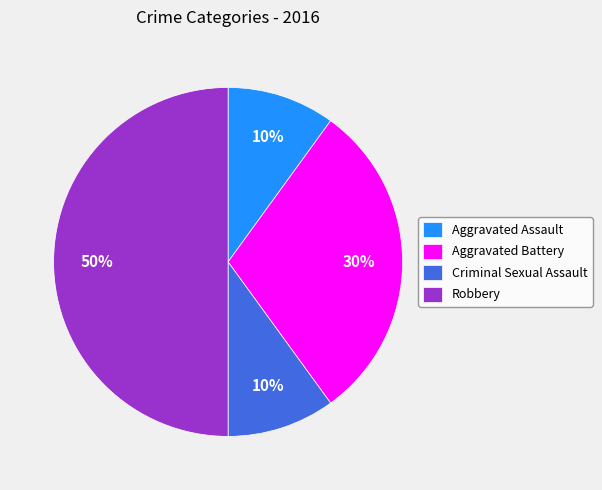

True or false: Criminal Sexual Assault accounts for 10% of the total.

True